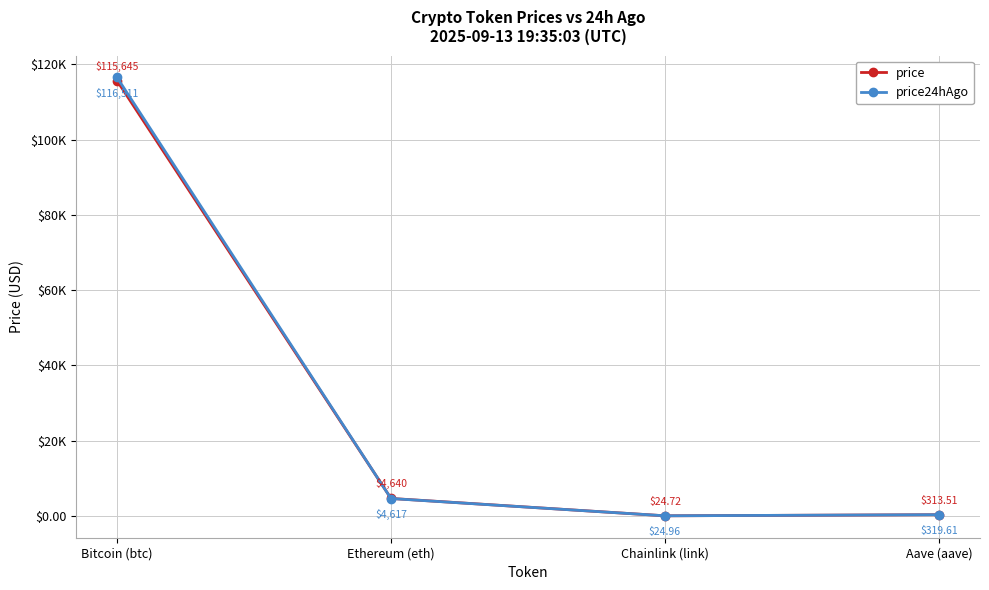

Does the chart have visible grid lines?

Yes